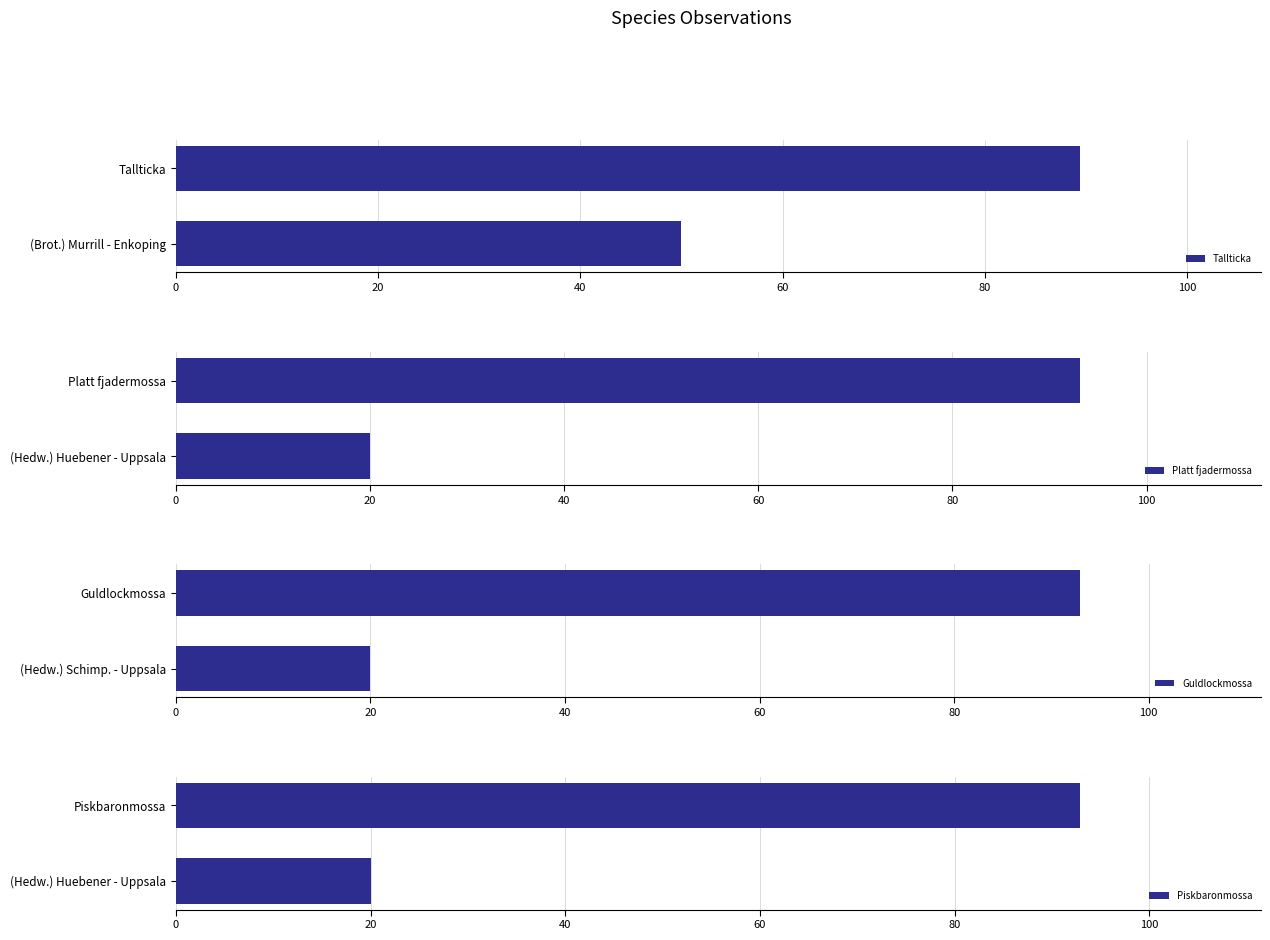

What is the maximum value shown in the chart?

93.1